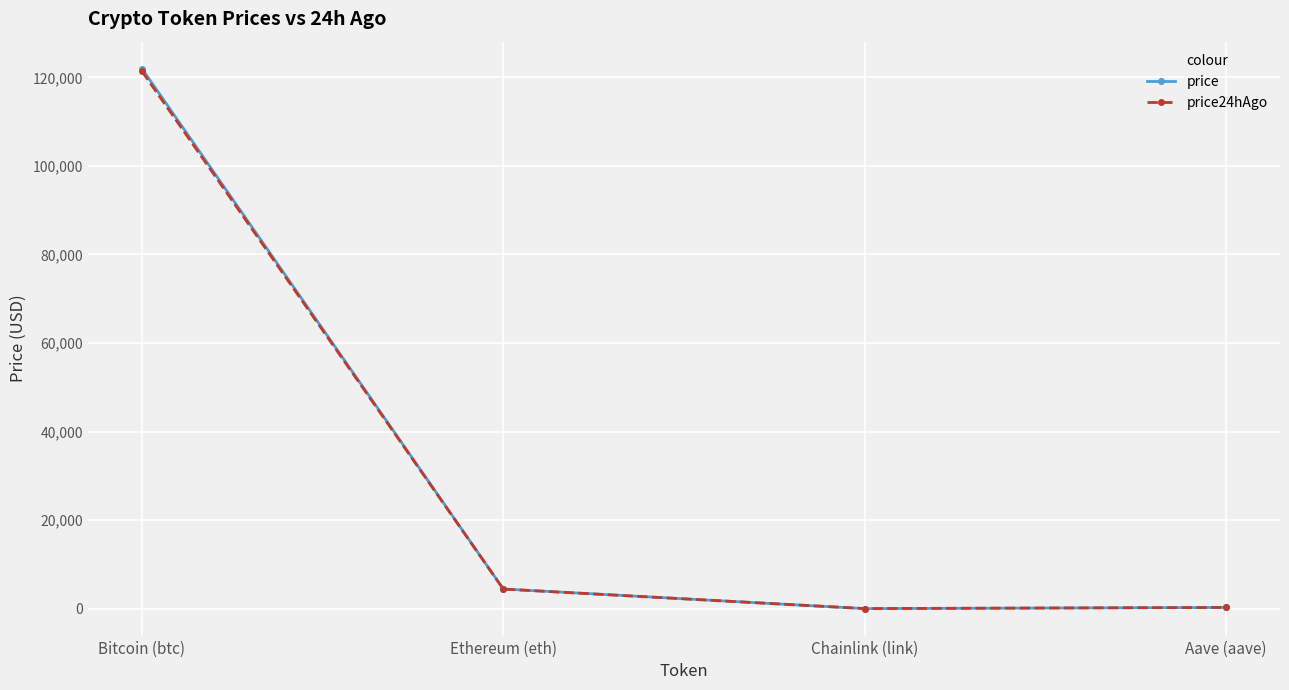

Which series has the widest spread of values?

price